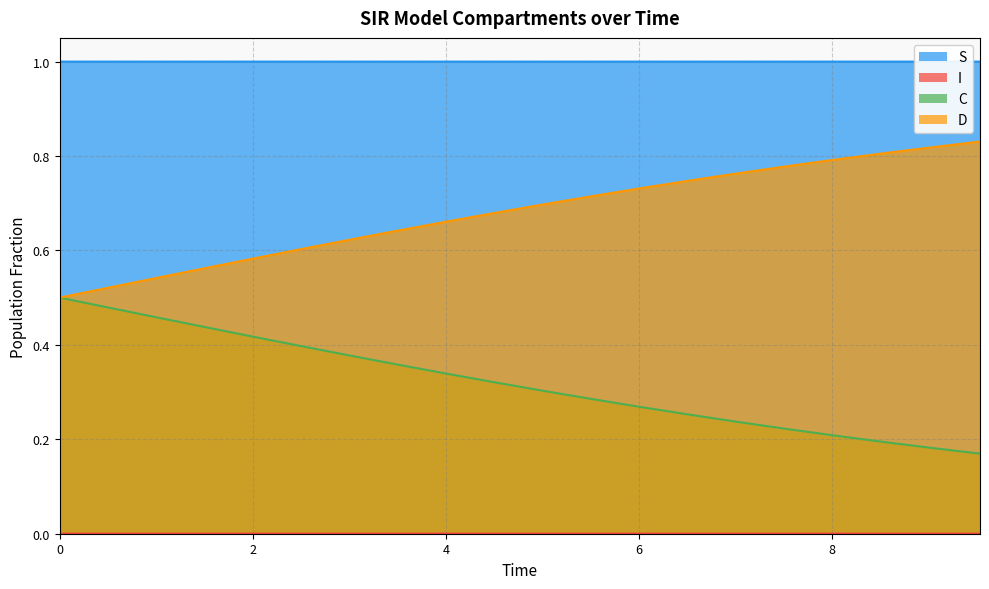

What are all the series names shown in the legend?

S, I, C, D